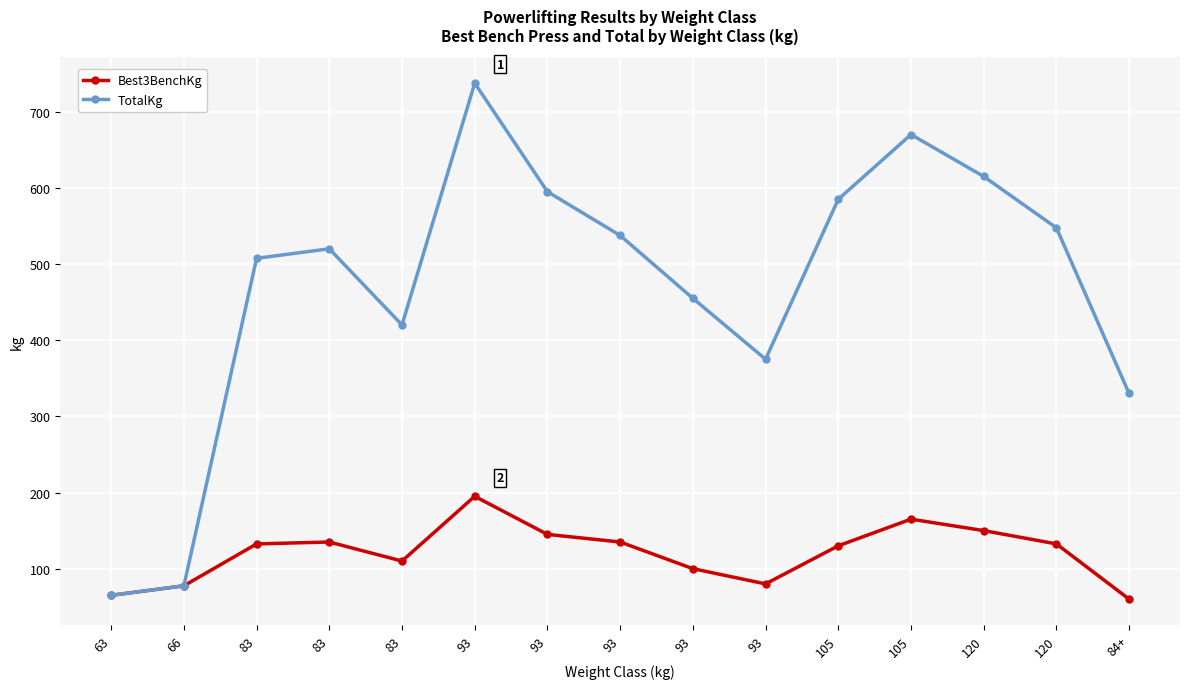

The TotalKg series shows 330.0 at 84+. True or false?

True